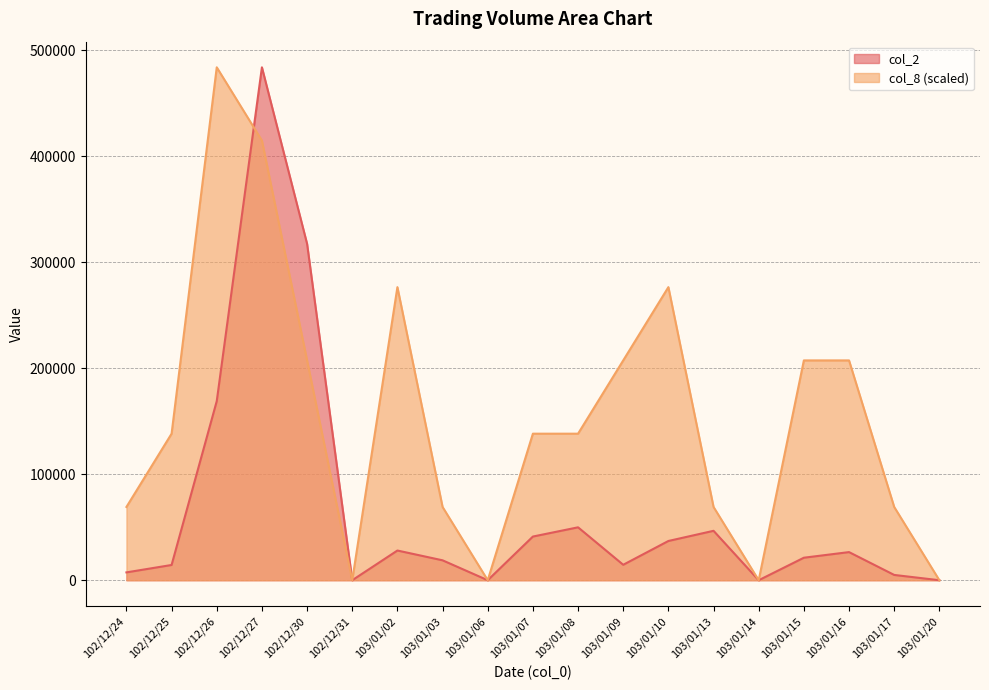

True or false: col_8 has a value of 0.0 at 103/01/14.

True